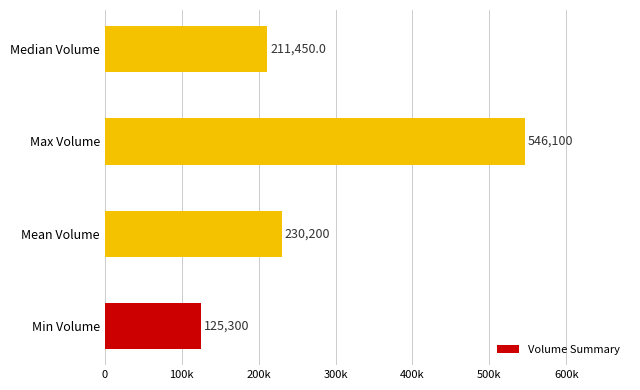

What is the average value?

278262